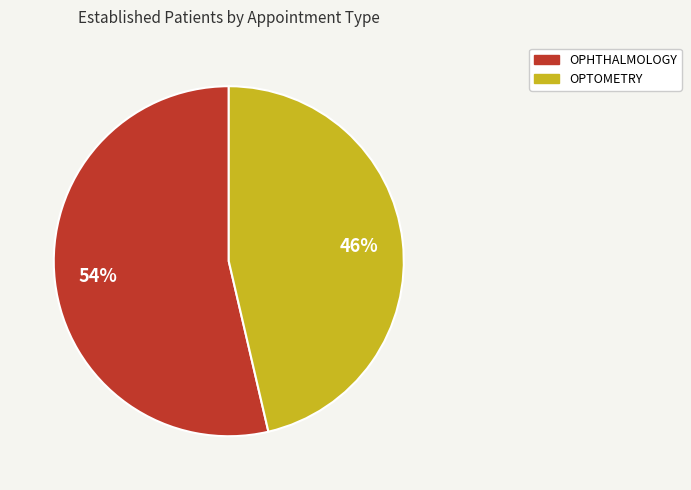

To the nearest percent, what percentage of the pie is OPHTHALMOLOGY?

54%